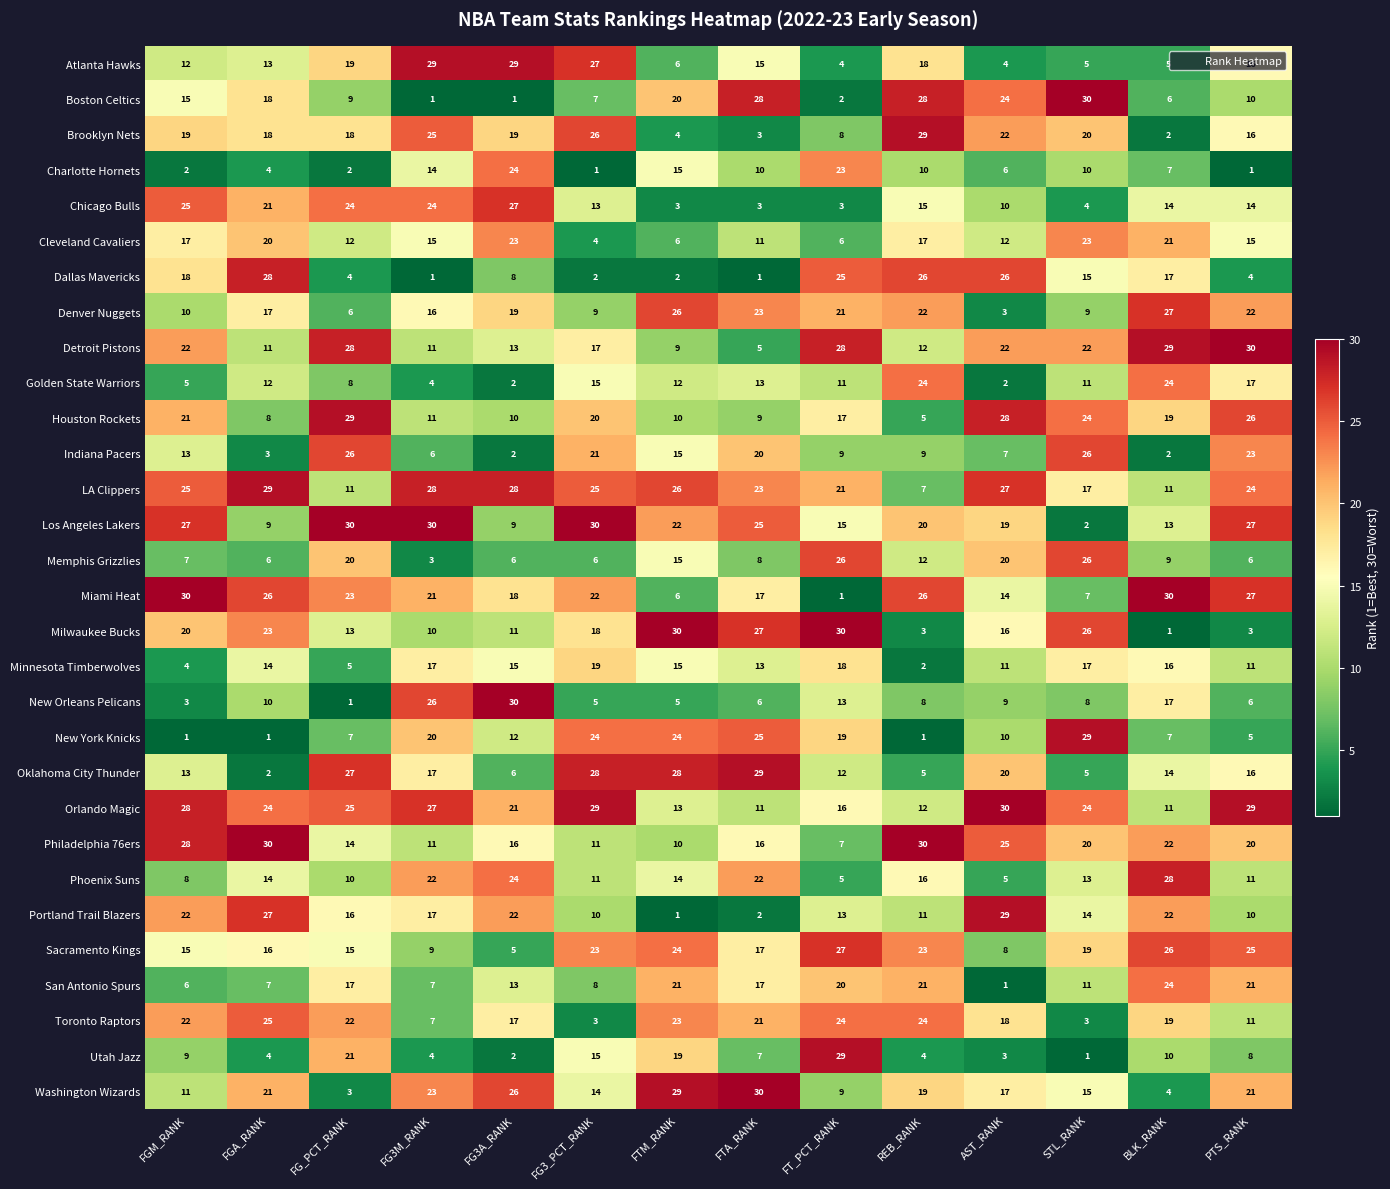

What is the difference between the Detroit Pistons values at PTS_RANK and FTM_RANK?

21